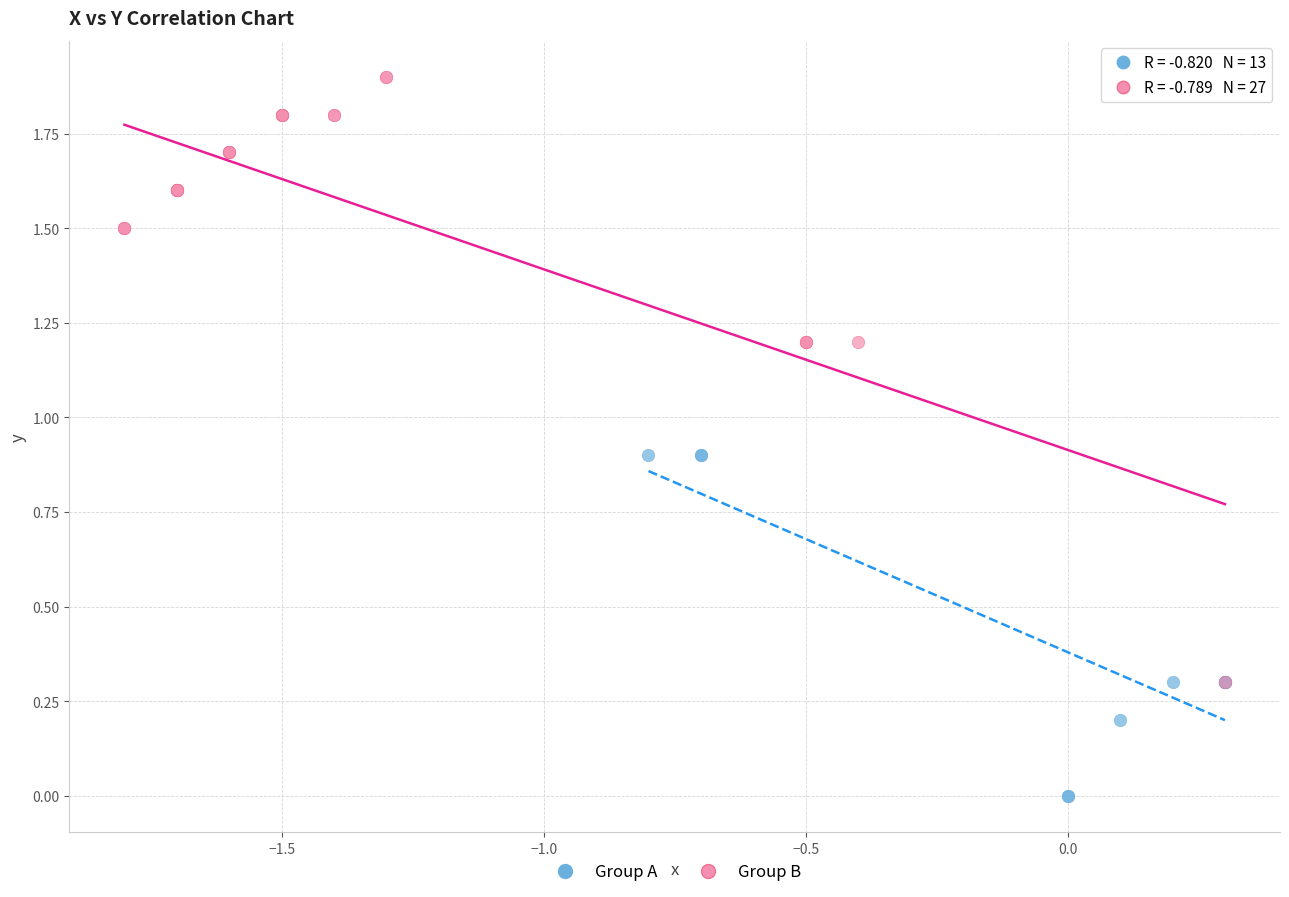

Which series has the widest spread of Y values?

Group B